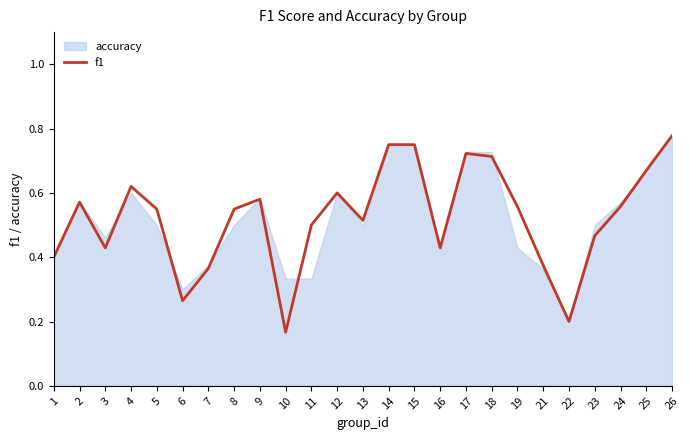

Where is f1 nearest to the value 0?

10